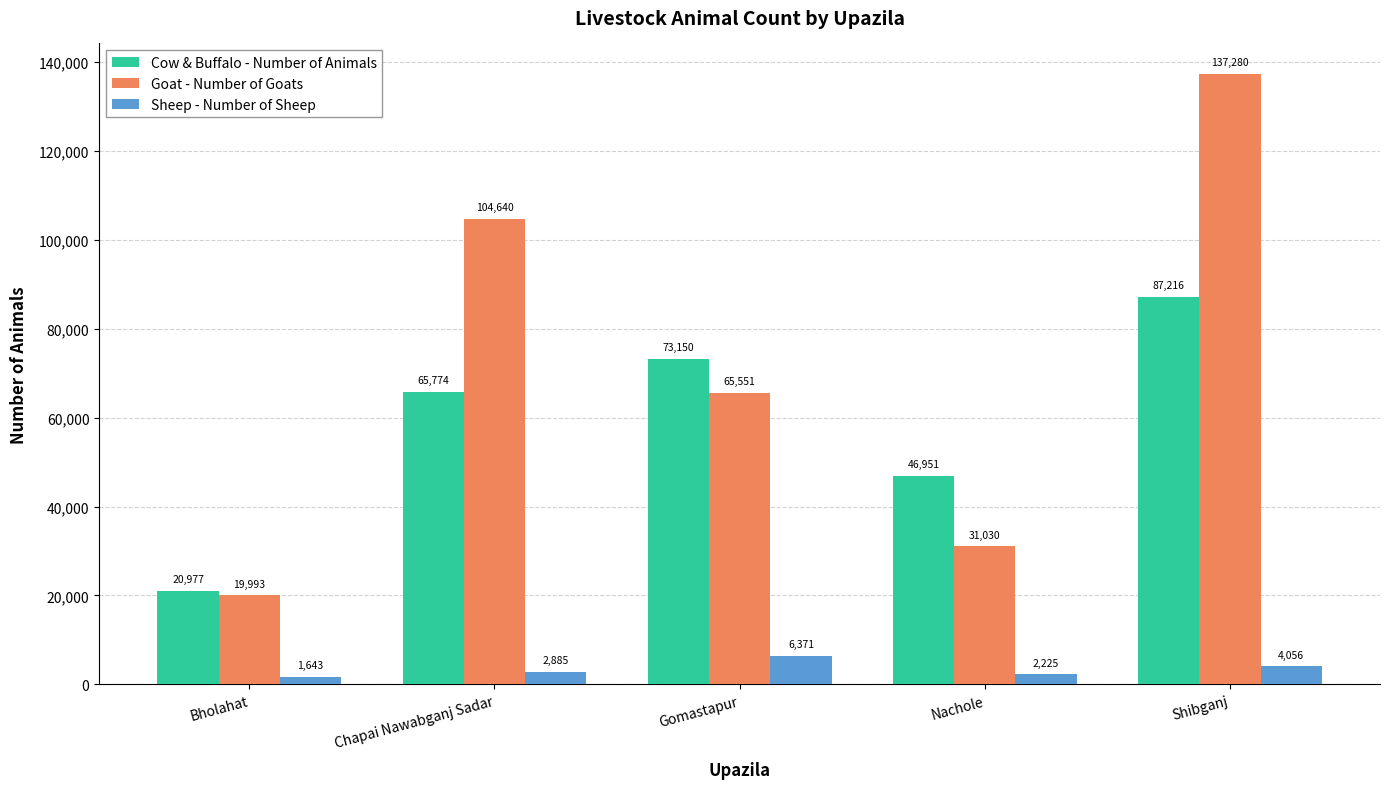

What is the maximum value shown in the chart?

137280